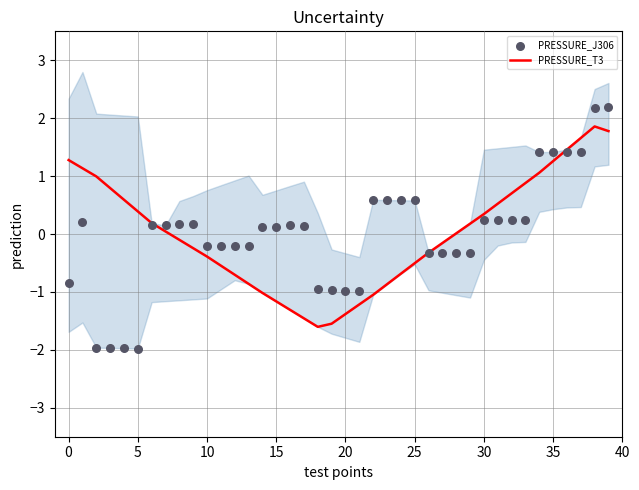

At how many categories does at least one series exceed 1?

8